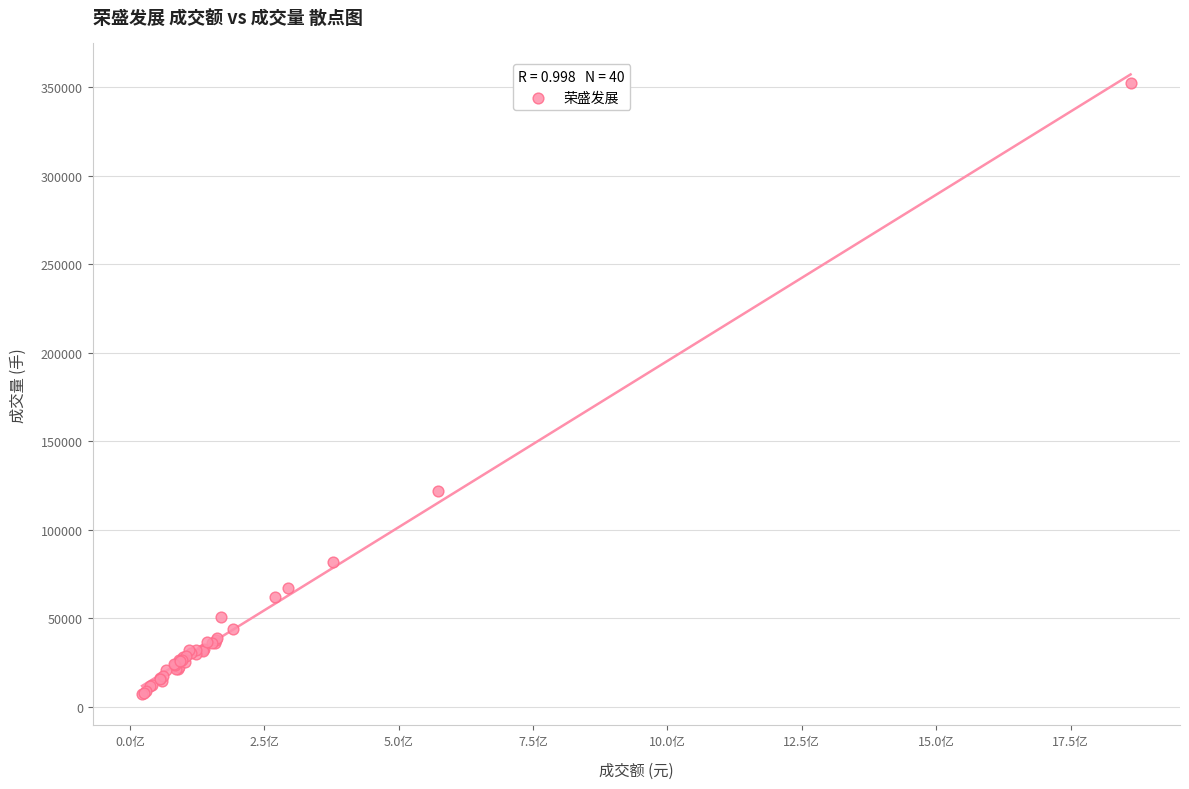

What Y value in the scatter plot is closest to 179678?

121690